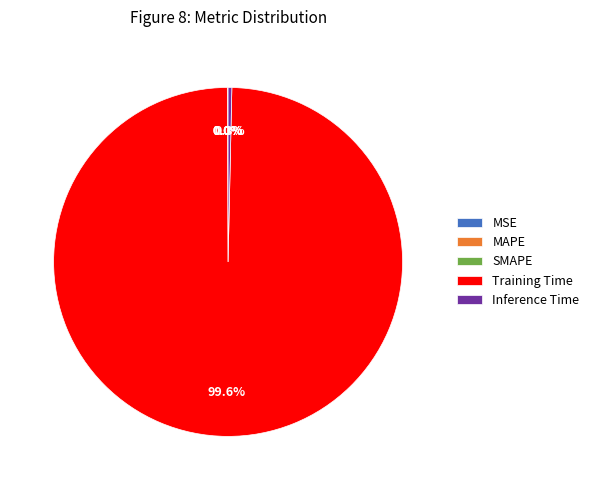

How much of the chart is everything except Inference Time?

99.7%